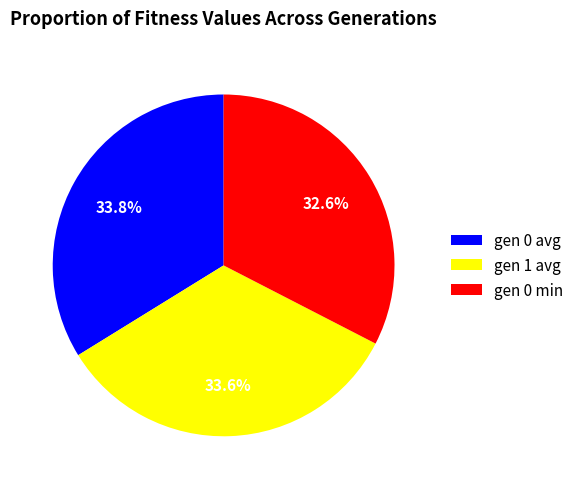

How many slices are in this pie chart?

3